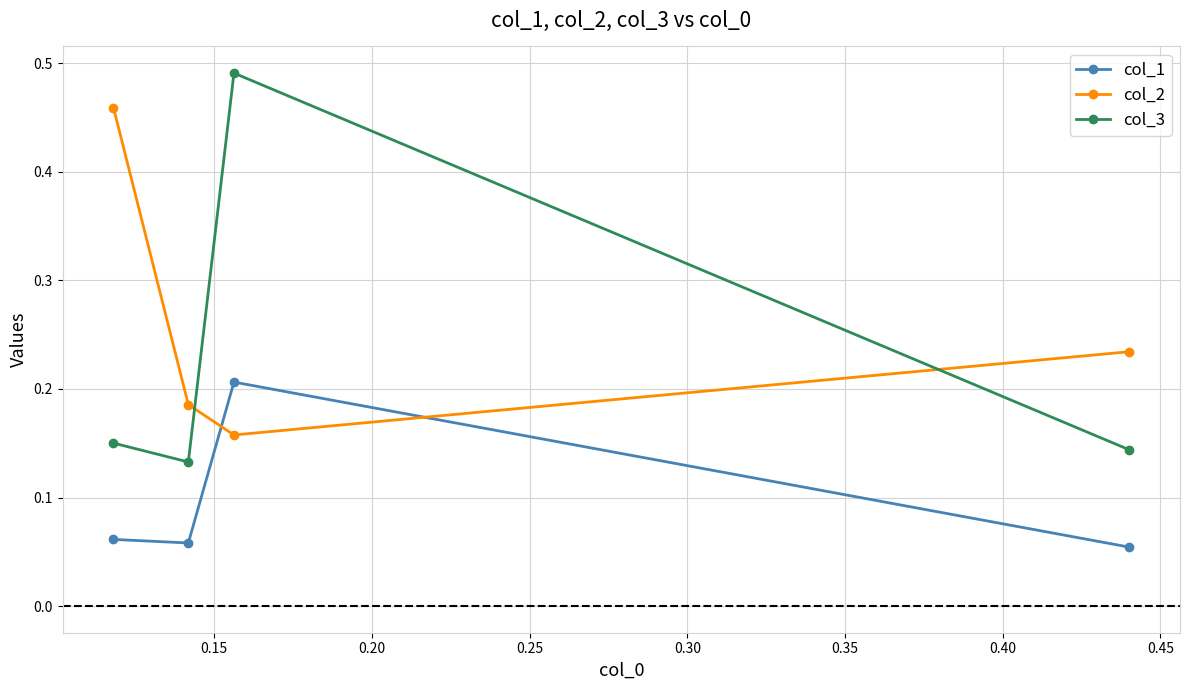

What is the difference between the maximum and second lowest values in the col_3 series?

0.3